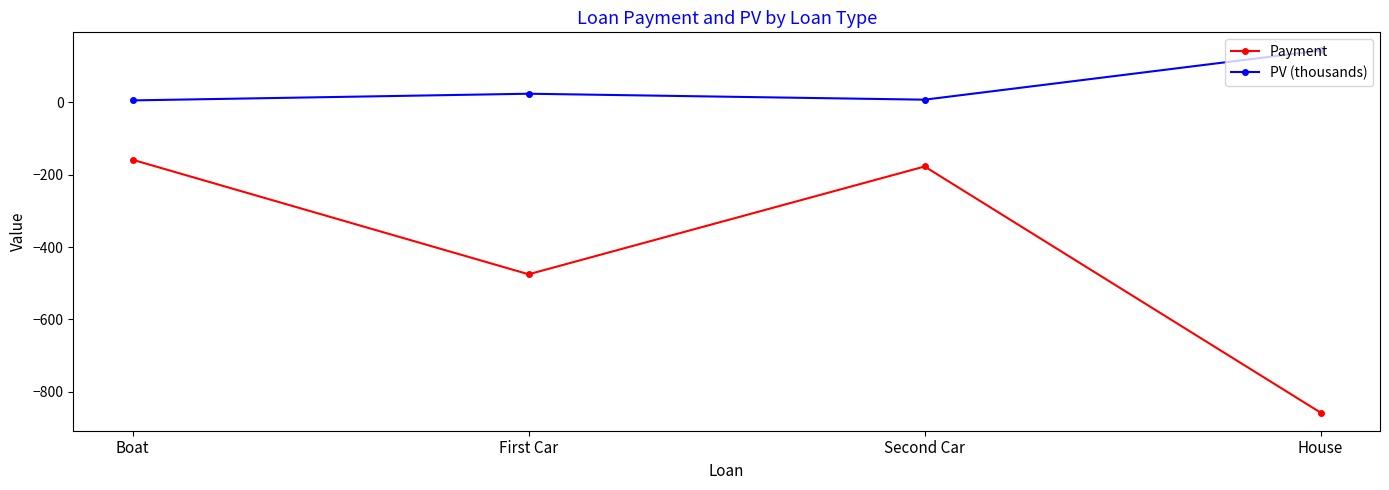

How many lines are shown in the chart?

2